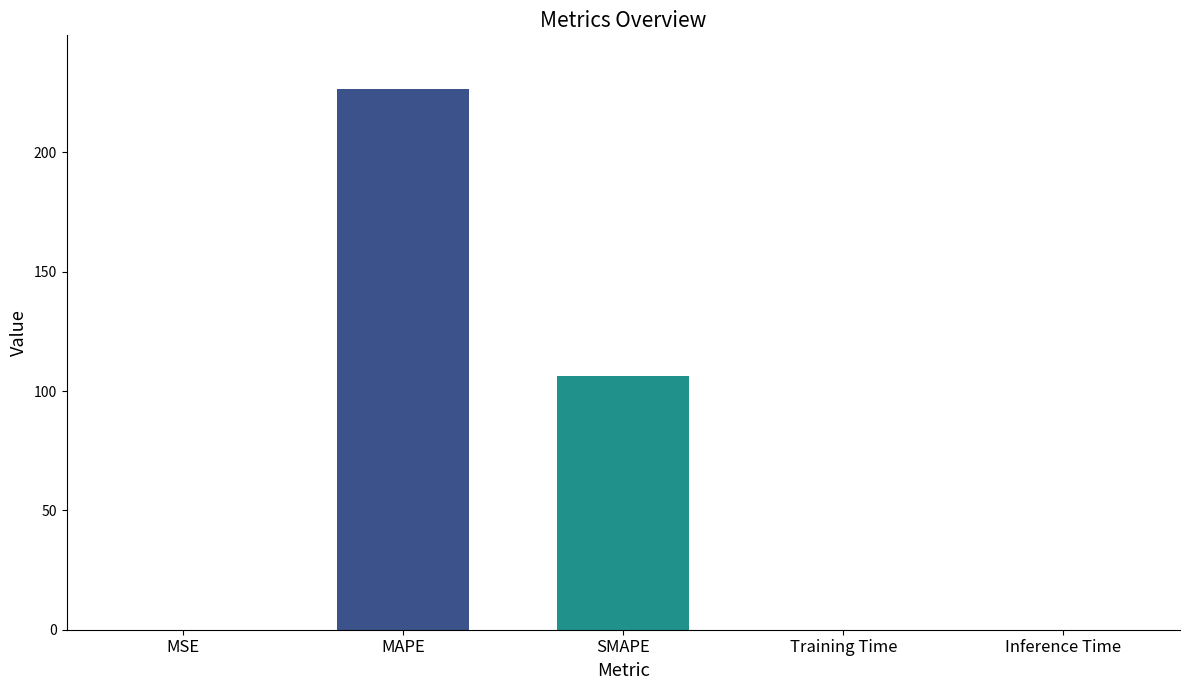

What is the sum of all values?

332.7